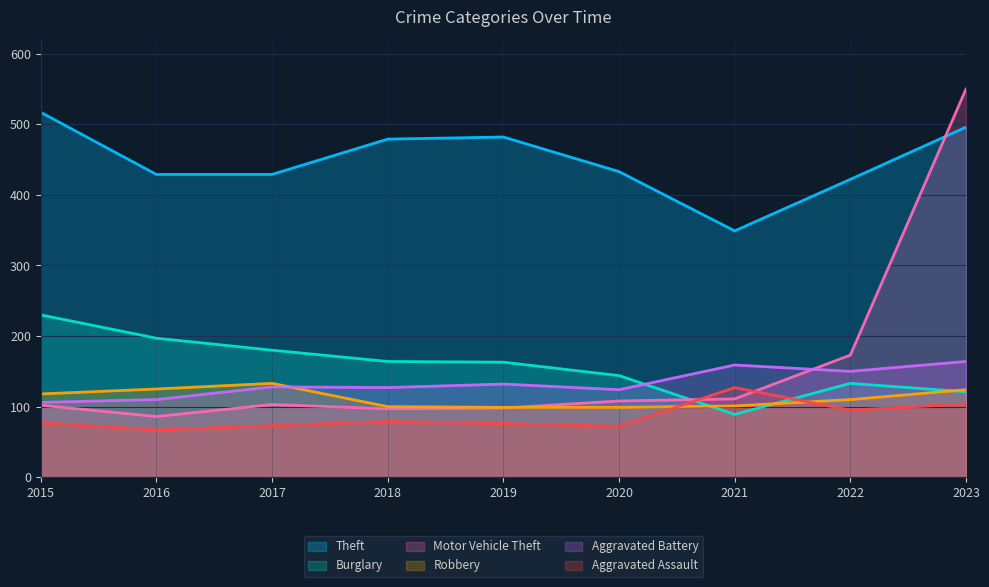

Rank the series at 2017 from highest to lowest value.

Theft, Burglary, Robbery, Aggravated Battery, Motor Vehicle Theft, Aggravated Assault